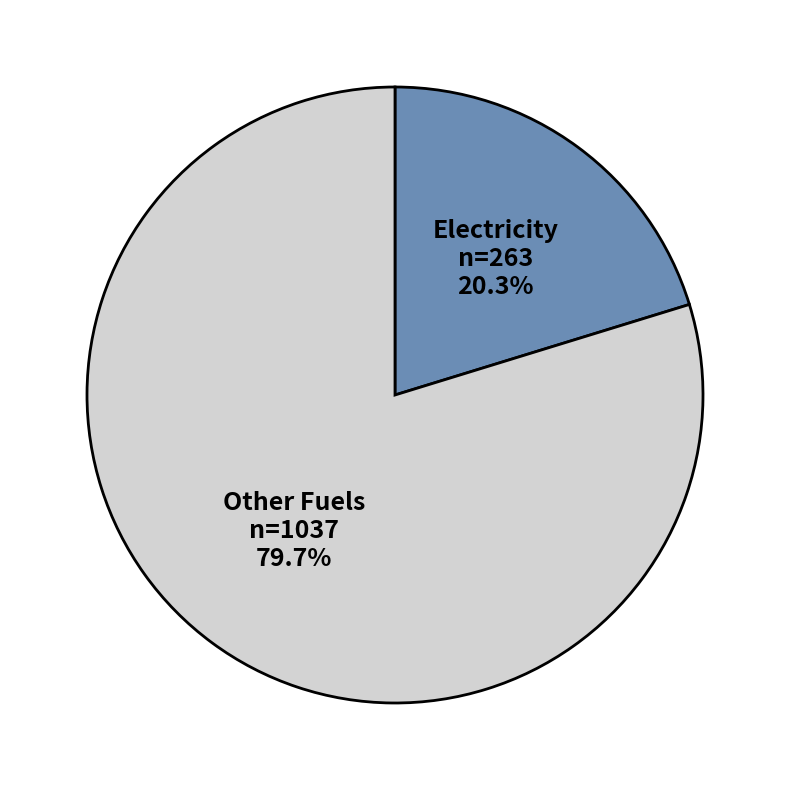

Approximately how many times larger is the value at Other Fuels compared to Electricity?

3.9